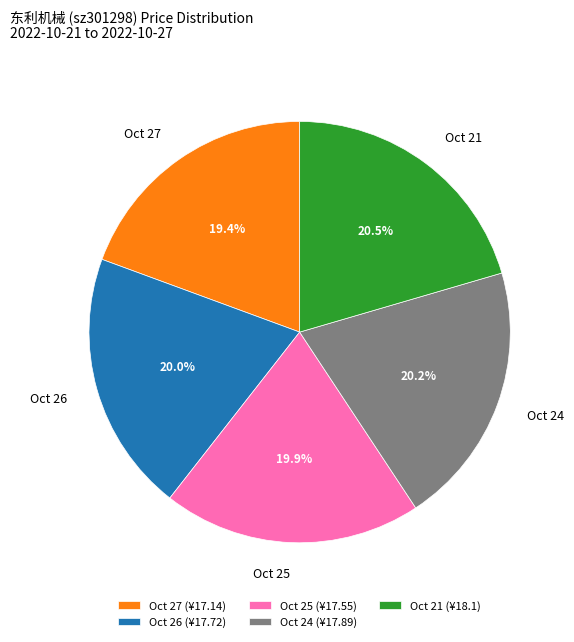

Combined, do Oct 21 and Oct 24 account for over 50%?

No